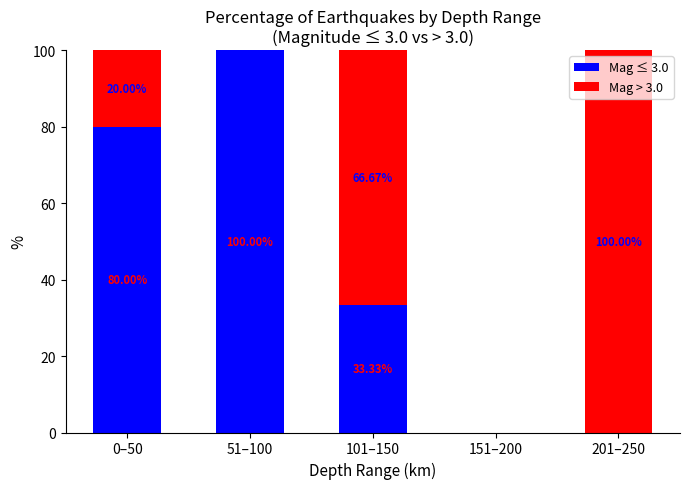

What is the total value across all series at 0–50?

100.0